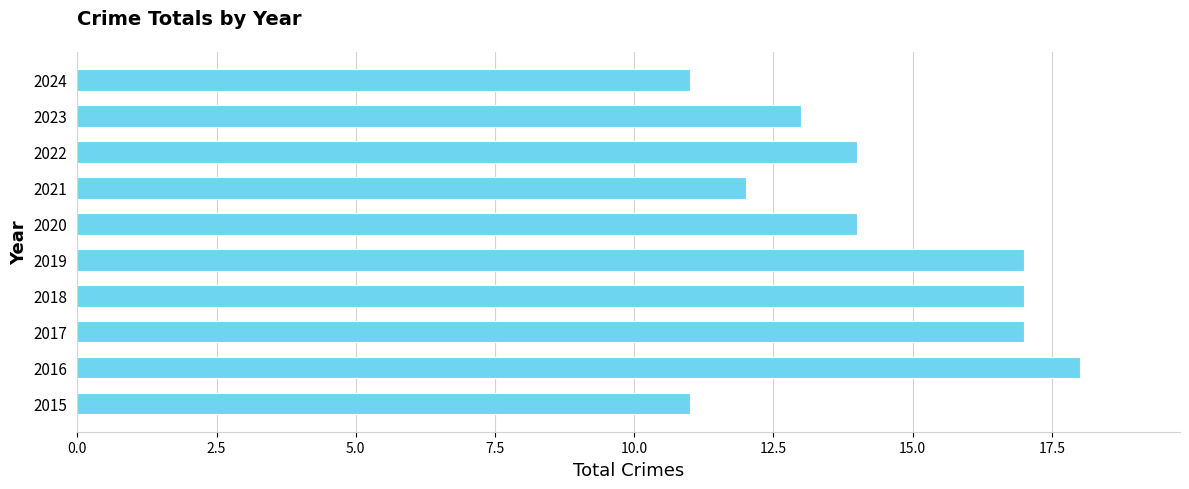

The chart shows a value of 14 at 2022. True or false?

True